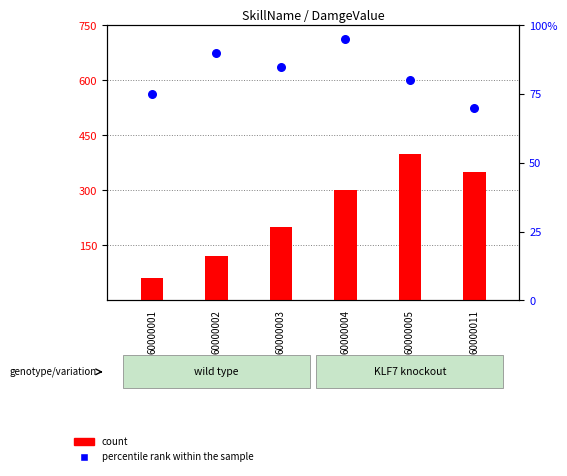

At how many categories does at least one series exceed 368?

1